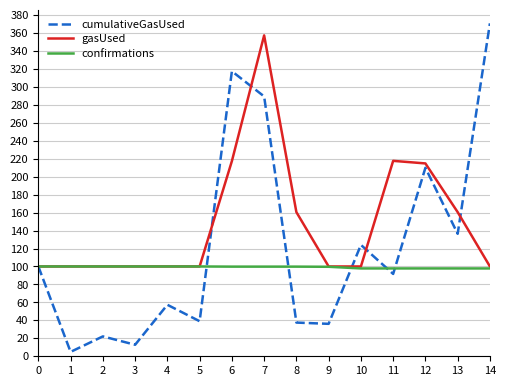

Which series ends up on top after the final intersection of confirmations and cumulativeGasUsed?

cumulativeGasUsed